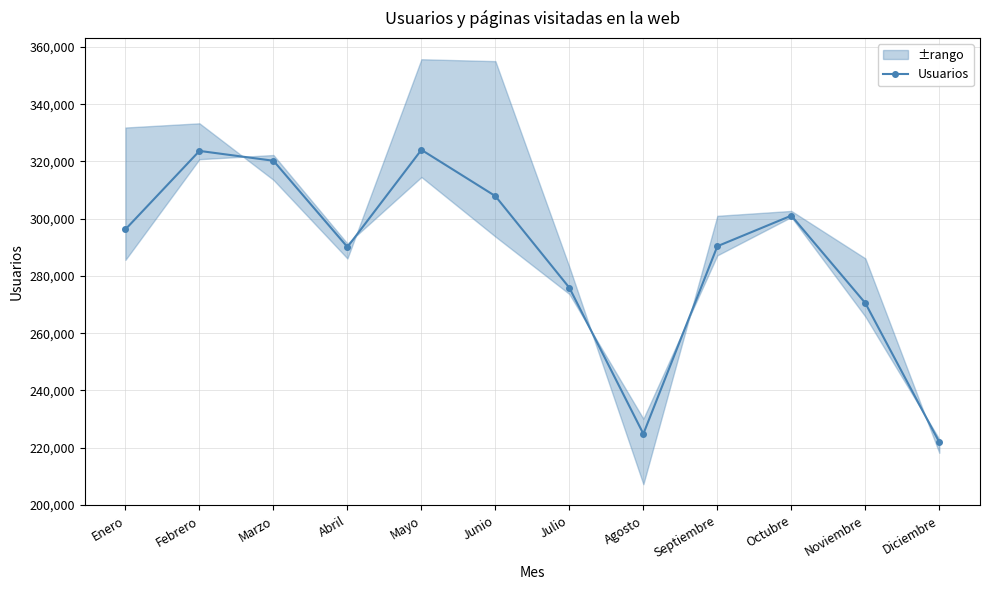

What position from the left is Junio?

6